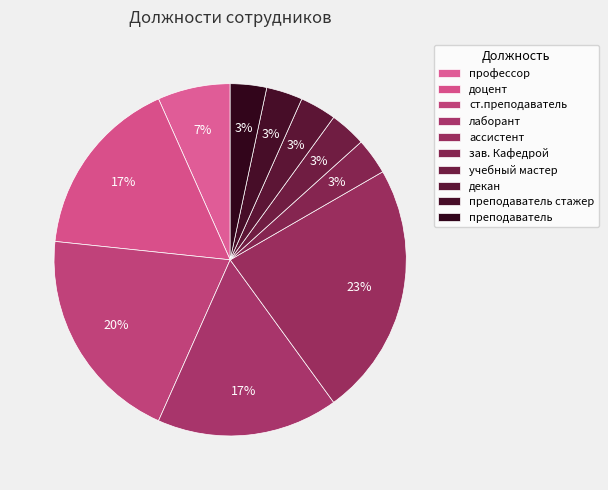

Which category has the biggest portion of the pie?

ассистент